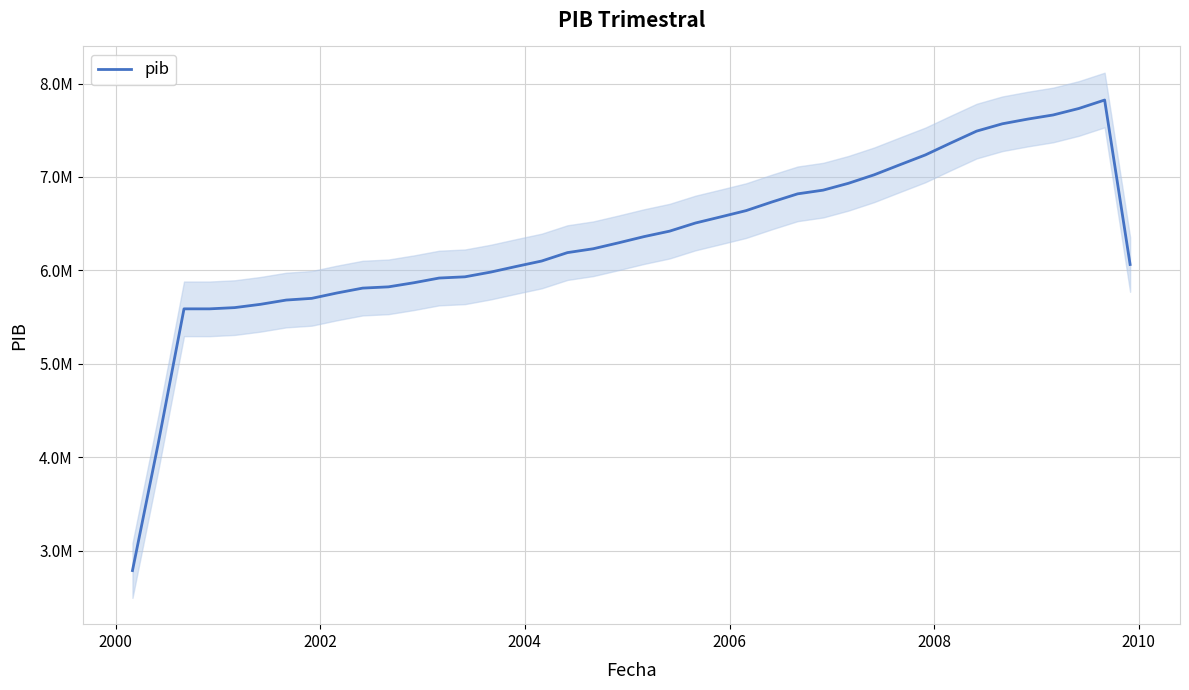

How many interior local valleys (lower than both neighbors) does the data have?

1